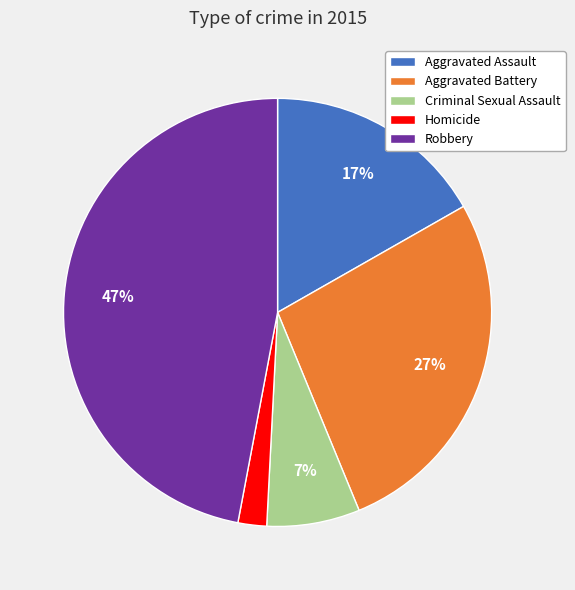

What percentage is the Homicide slice, to the nearest percent?

2%